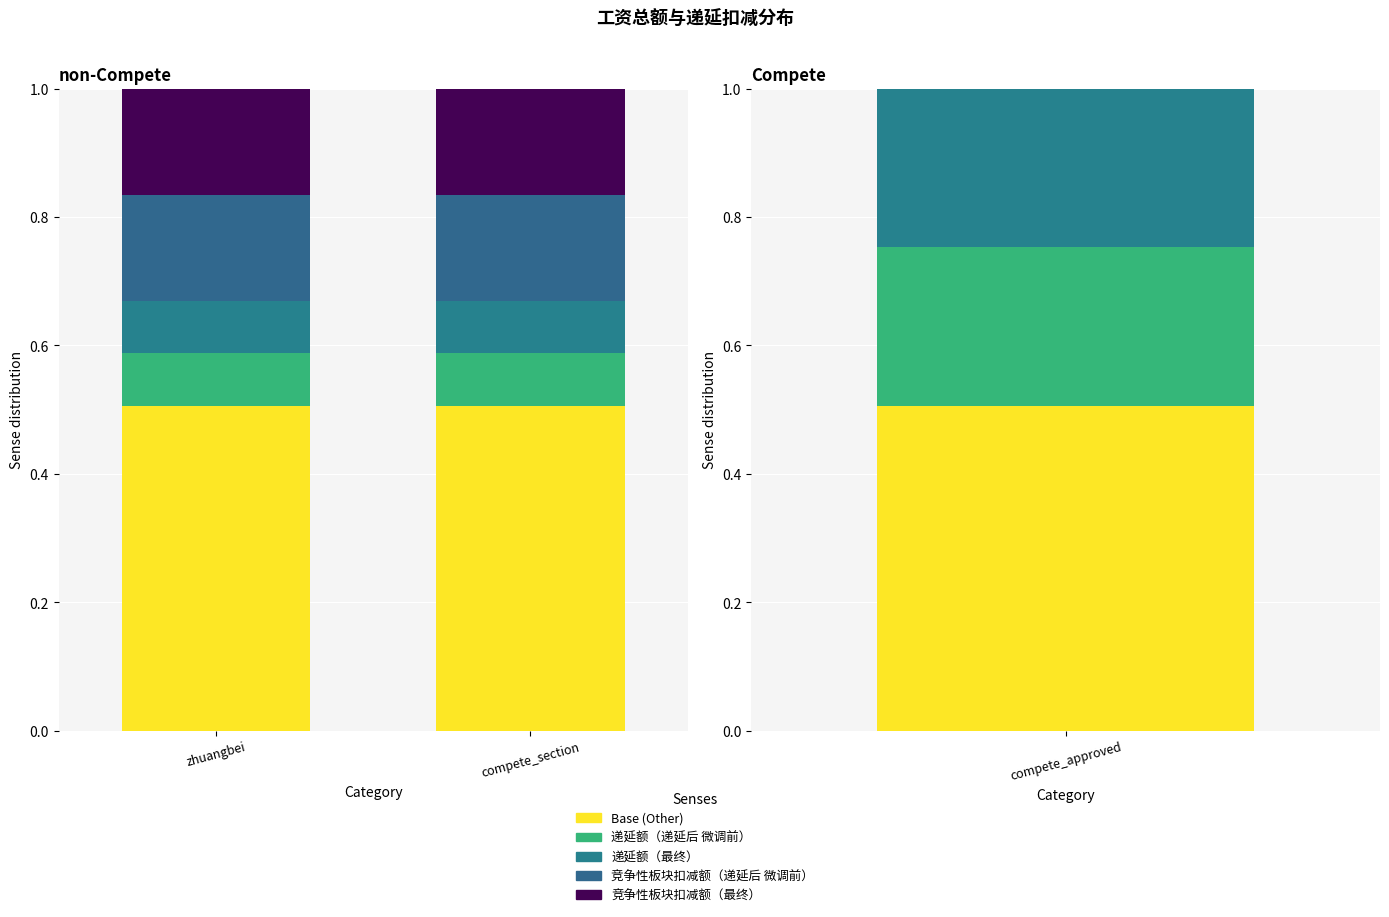

What is the label of the 2nd bar from the left?

compete_section